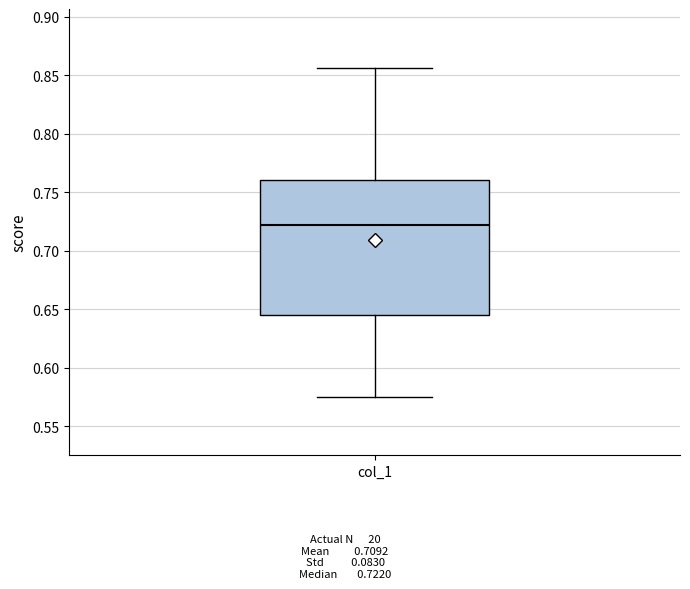

Read this box plot against the y-axis: the position of the median line, the range covered by the box, and the ends of both whiskers. The values are not printed on the chart, so give them approximately, as read against the axis.

median 0.720, box 0.645 to 0.760, whiskers 0.575 to 0.855